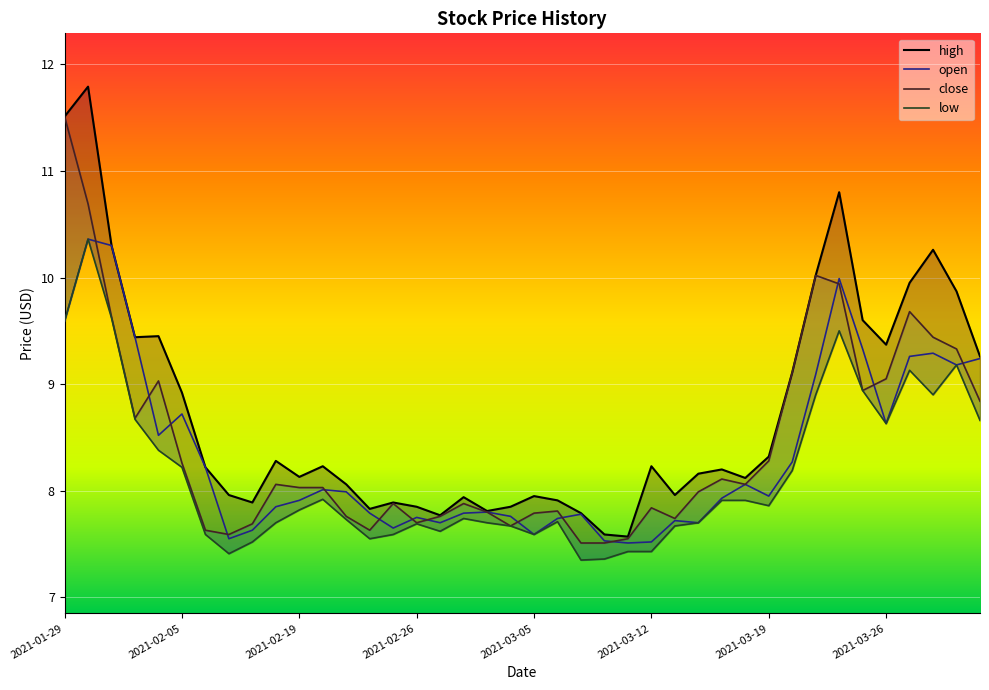

At 31, list the series in order from largest to smallest.

high, close, open, low